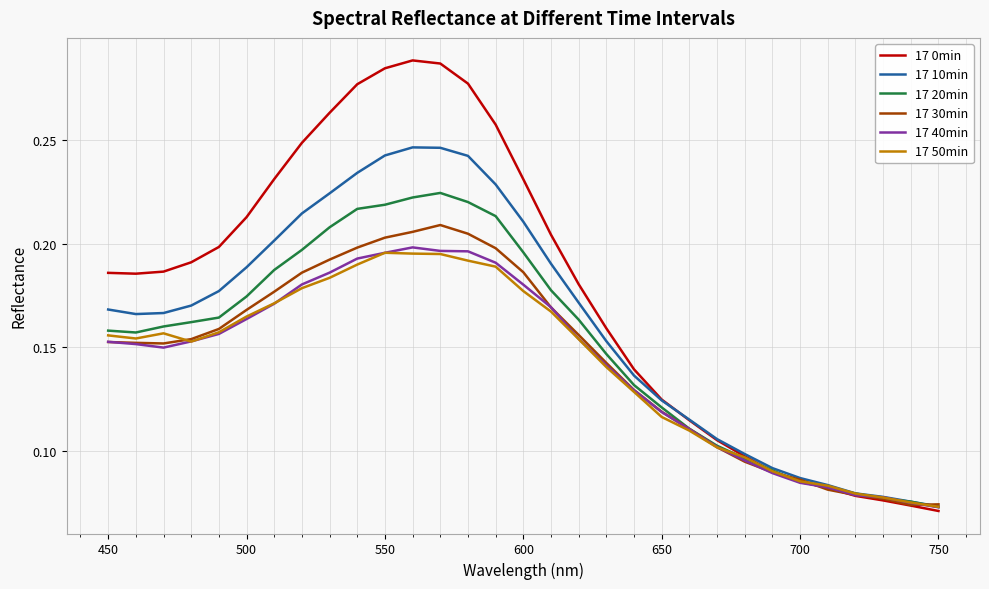

Which series has the largest range (max minus min)?

17 0min